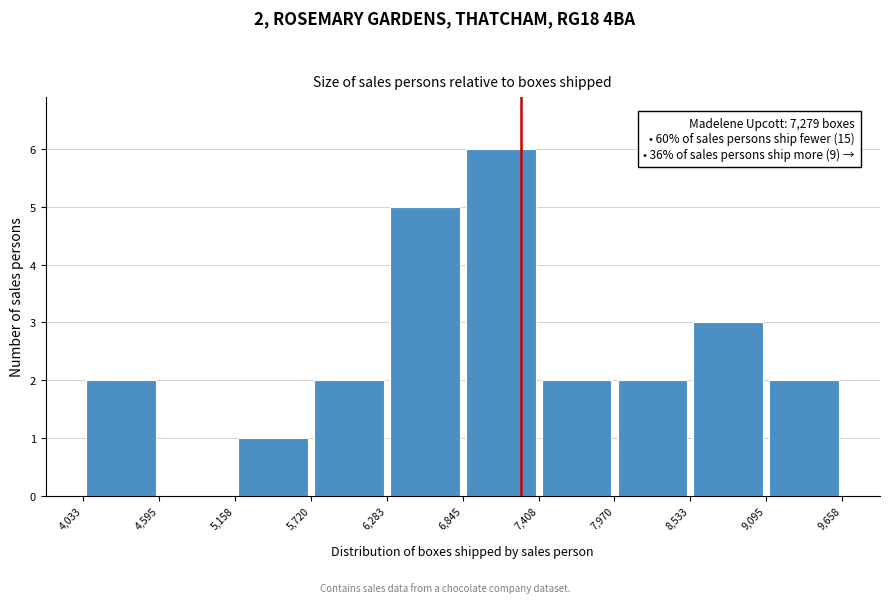

Over which range of the x-axis is the bar tallest?

6,845 to 7,408